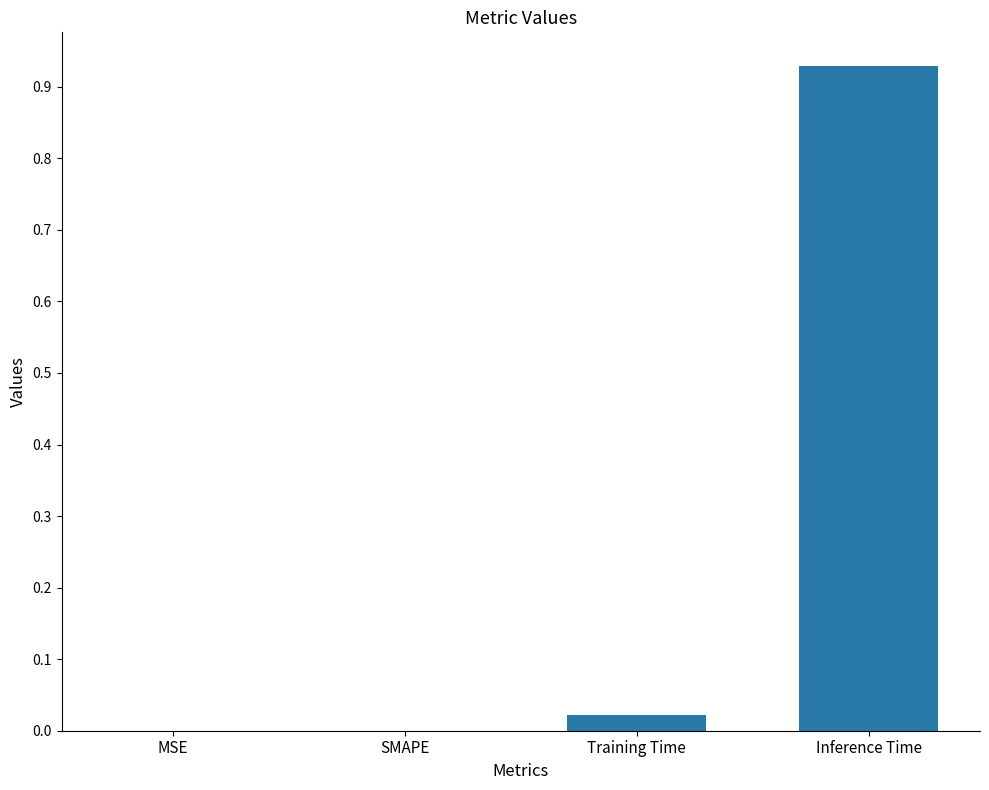

Is it true that the value at MSE is 0.5?

False